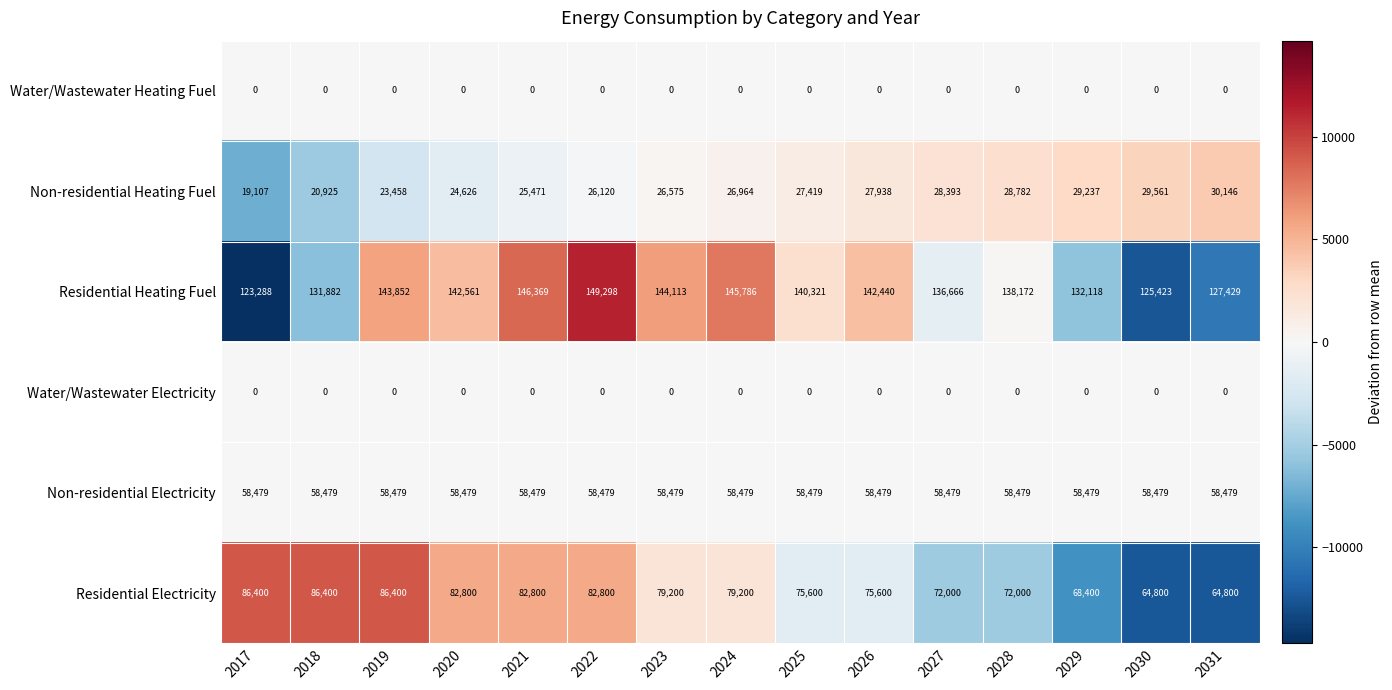

How many categories are shown in the chart?

15